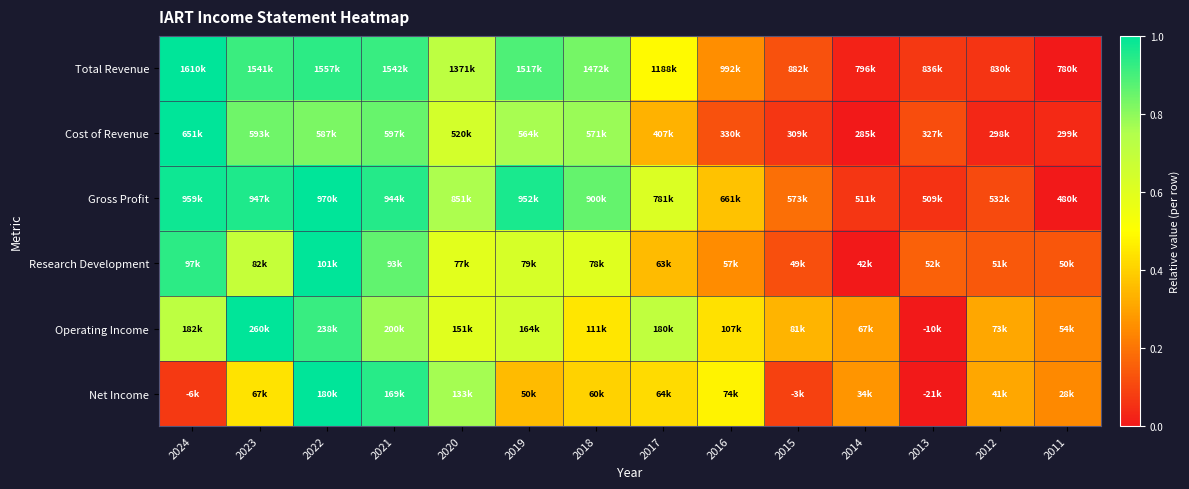

Reading right to left, list all the values displayed in this chart.

Total Revenue: 2011=0.0	2012=0.1	2013=0.1	2014=0.0	2015=0.1	2016=0.3	2017=0.5	2018=0.8	2019=0.9	2020=0.7	2021=0.9	2022=0.9	2023=0.9	2024=1.0
Cost of Revenue: 2011=0.0	2012=0.0	2013=0.1	2014=0.0	2015=0.1	2016=0.1	2017=0.3	2018=0.8	2019=0.8	2020=0.6	2021=0.9	2022=0.8	2023=0.8	2024=1.0
Gross Profit: 2011=0.0	2012=0.1	2013=0.1	2014=0.1	2015=0.2	2016=0.4	2017=0.6	2018=0.9	2019=1.0	2020=0.8	2021=0.9	2022=1.0	2023=1.0	2024=1.0
Research Development: 2011=0.1	2012=0.1	2013=0.2	2014=0.0	2015=0.1	2016=0.3	2017=0.4	2018=0.6	2019=0.6	2020=0.6	2021=0.9	2022=1.0	2023=0.7	2024=0.9
Operating Income: 2011=0.2	2012=0.3	2013=0.0	2014=0.3	2015=0.3	2016=0.4	2017=0.7	2018=0.4	2019=0.6	2020=0.6	2021=0.8	2022=0.9	2023=1.0	2024=0.7
Net Income: 2011=0.2	2012=0.3	2013=0.0	2014=0.3	2015=0.1	2016=0.5	2017=0.4	2018=0.4	2019=0.4	2020=0.8	2021=0.9	2022=1.0	2023=0.4	2024=0.1